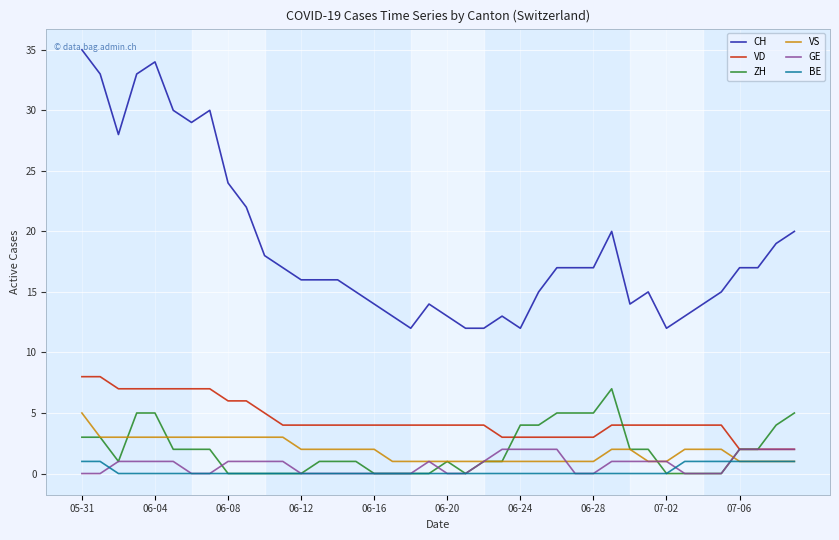

Which series has the widest spread of values?

CH